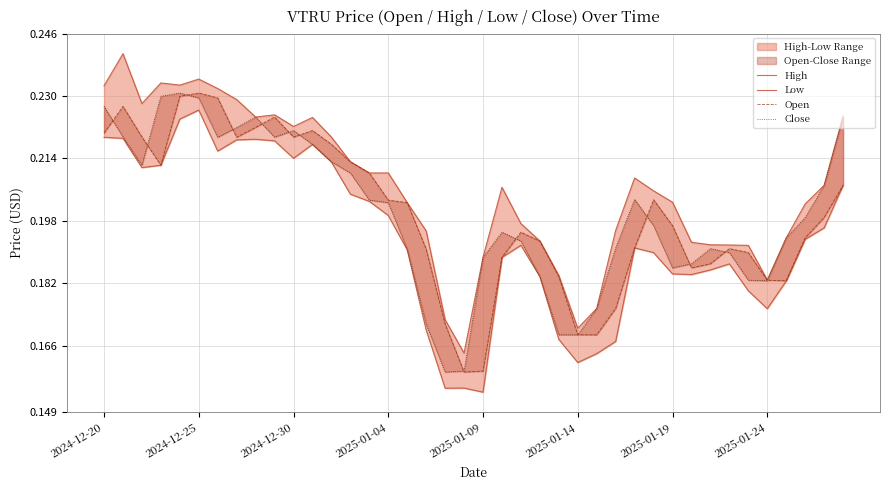

At how many categories does at least one series exceed 0?

40